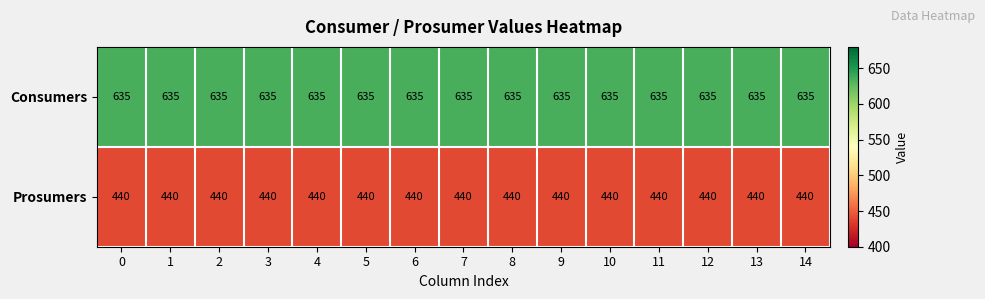

Is it true that Consumers equals 635 at 3?

True